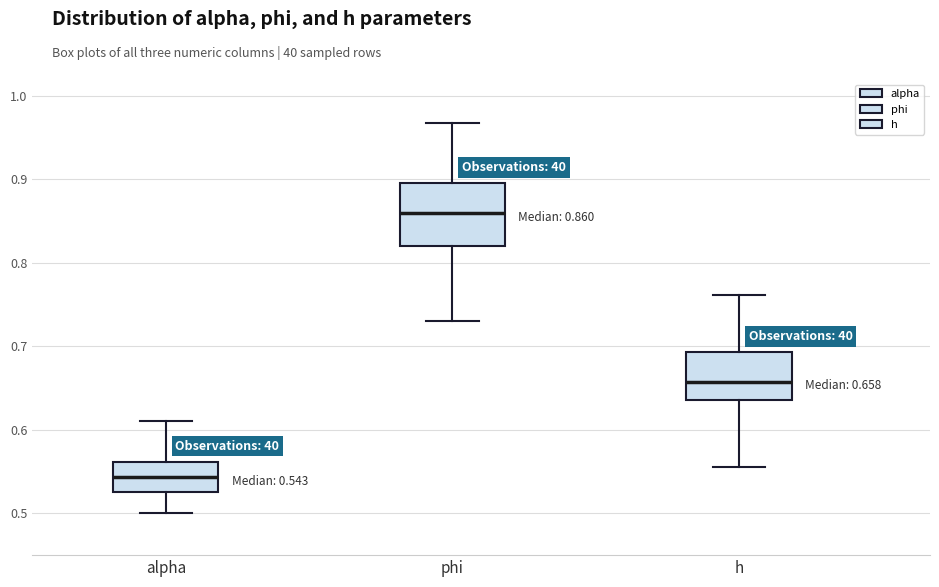

Which box is the tallest, from its lower edge to its upper edge?

phi